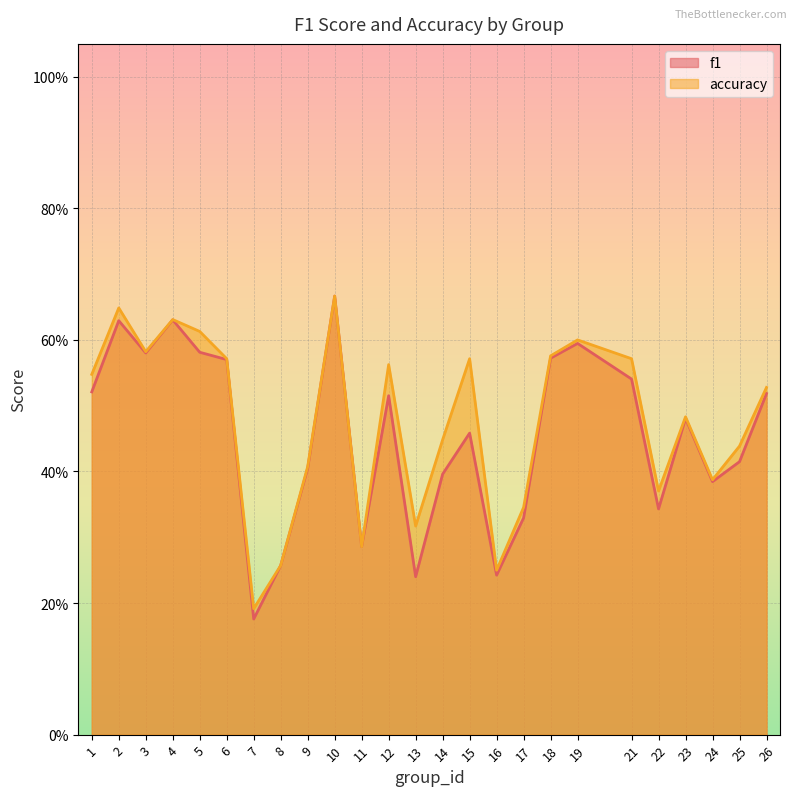

True or false: accuracy has more than 0 points higher than both neighbors.

True